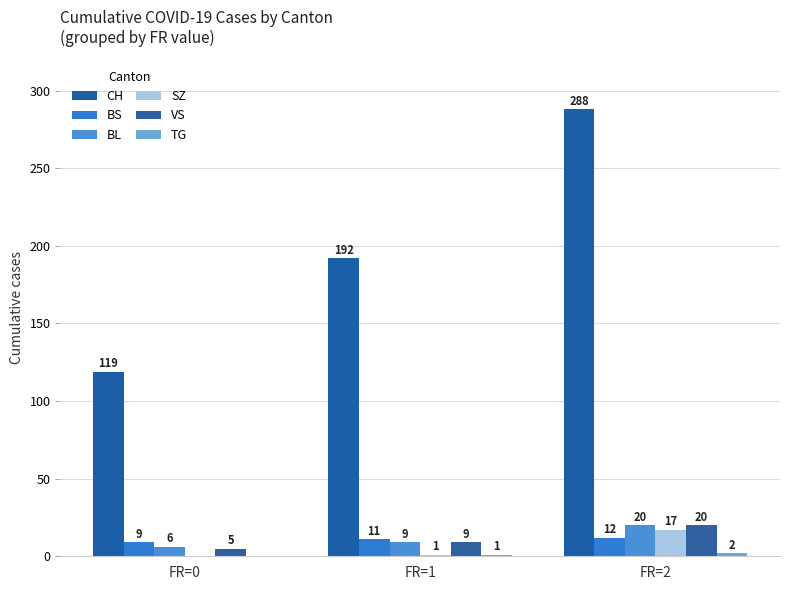

List the series in order of their peak value, lowest first.

TG, BS, SZ, BL, VS, CH